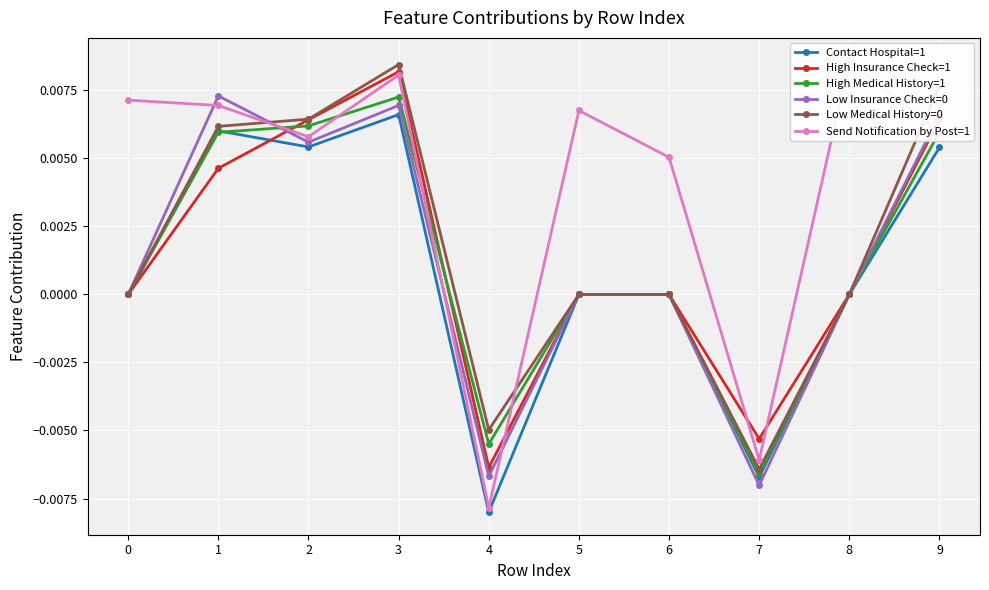

After their last crossing, which series has the higher values: High Medical History=1 or Contact Hospital=1?

High Medical History=1